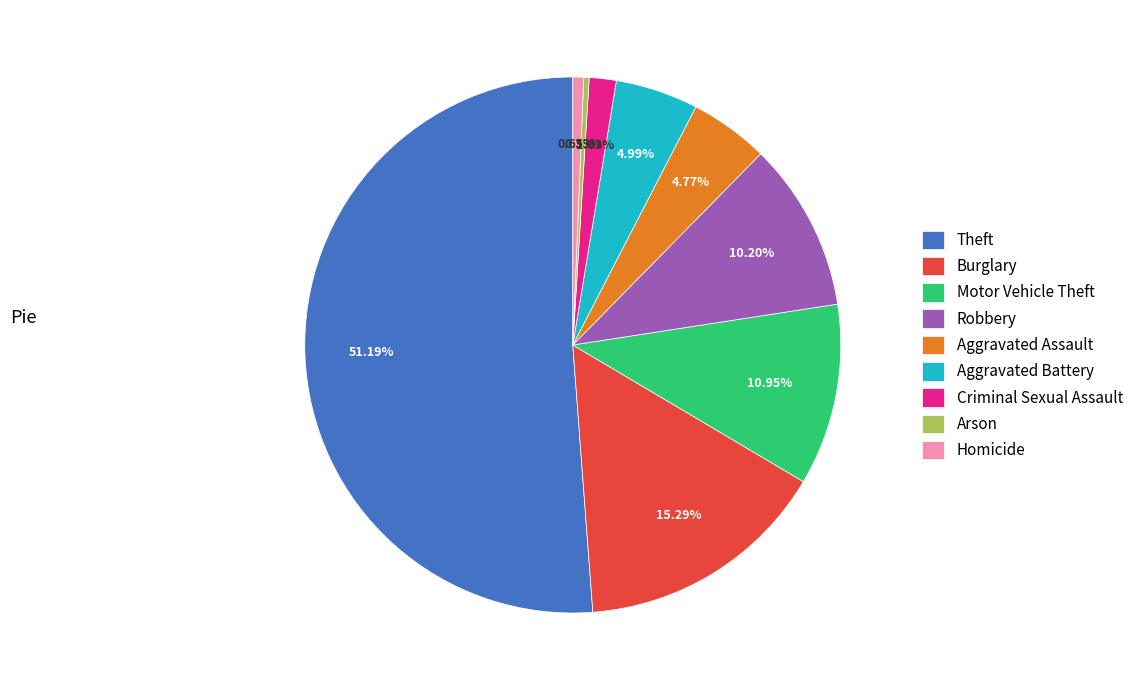

Combined, do Homicide and Robbery account for over 50%?

No